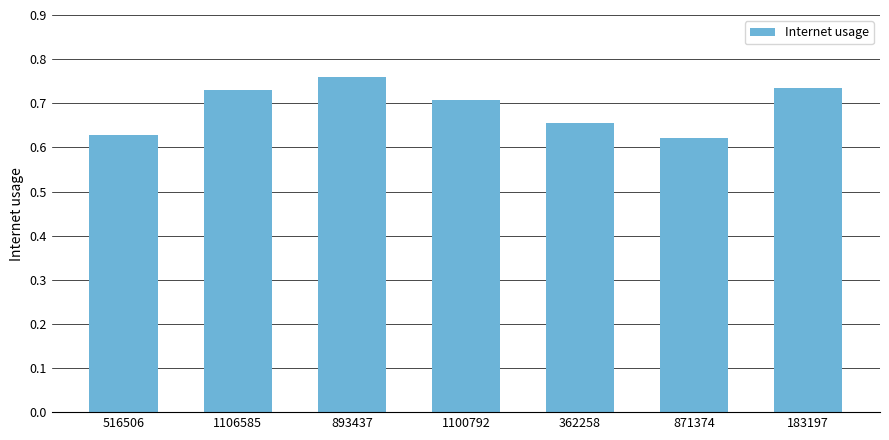

Is it true that the value at 1106585 is 0.2?

False